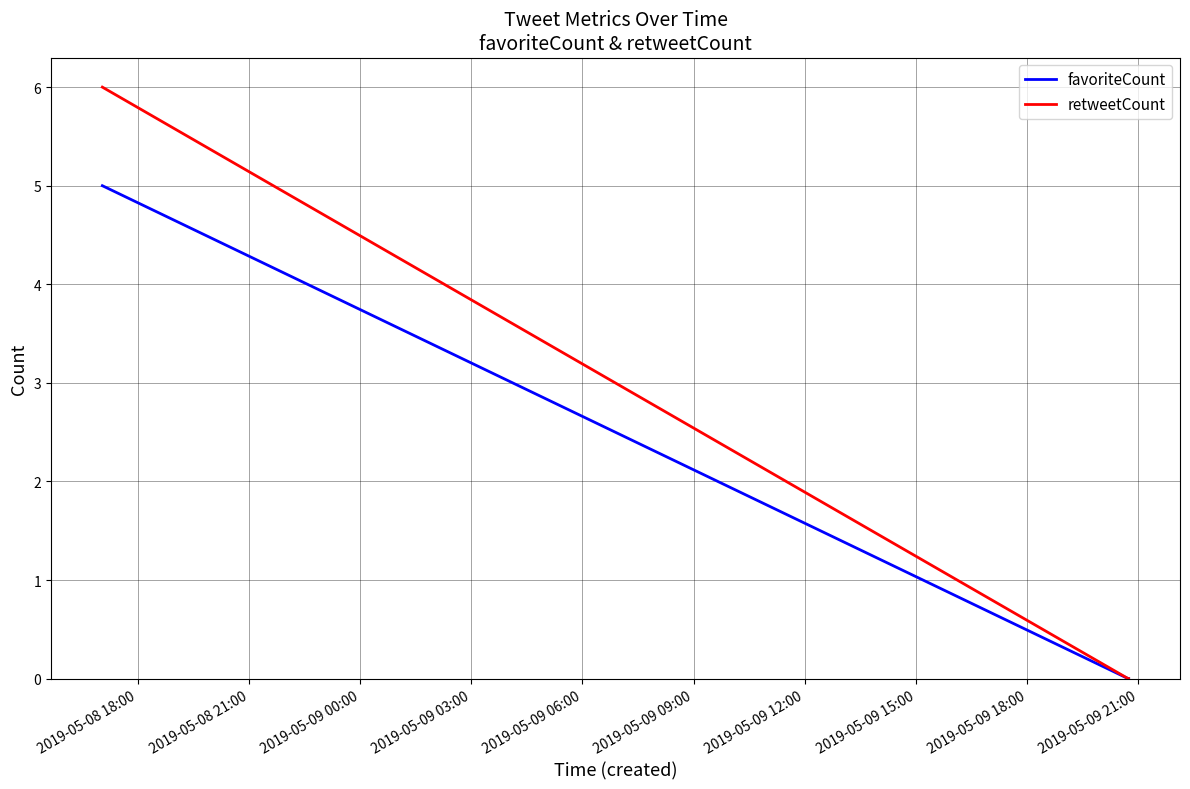

How many series are shown in this chart?

2